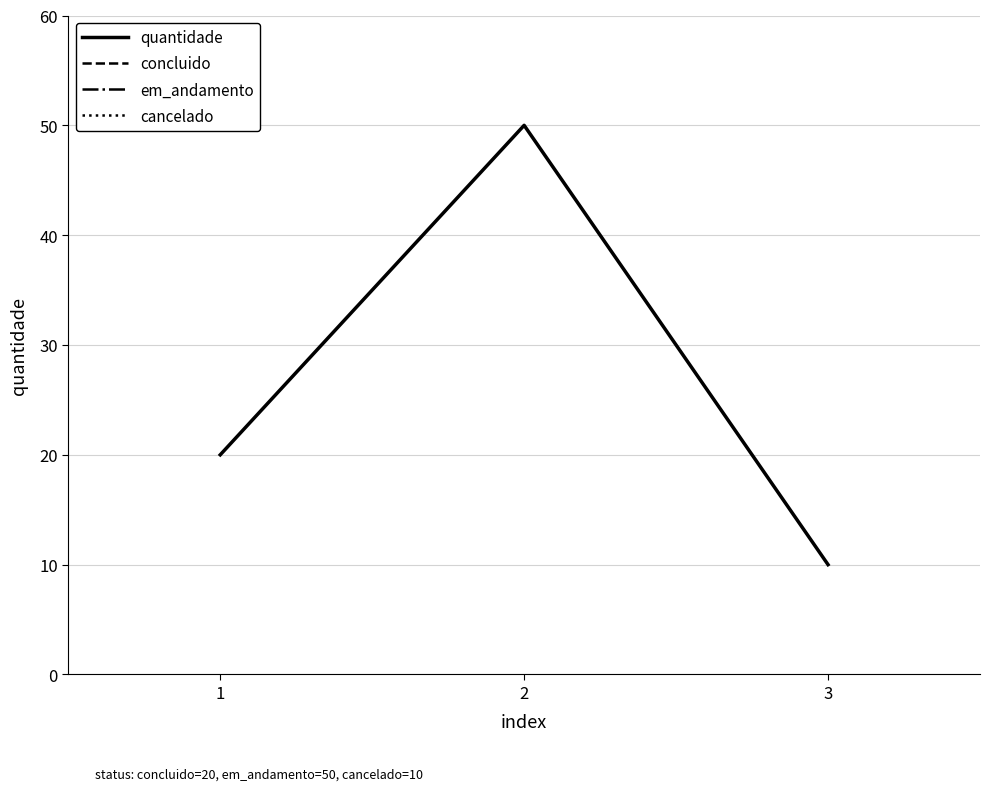

Reading right to left, transcribe all the data shown in this chart.

3=10	2=50	1=20